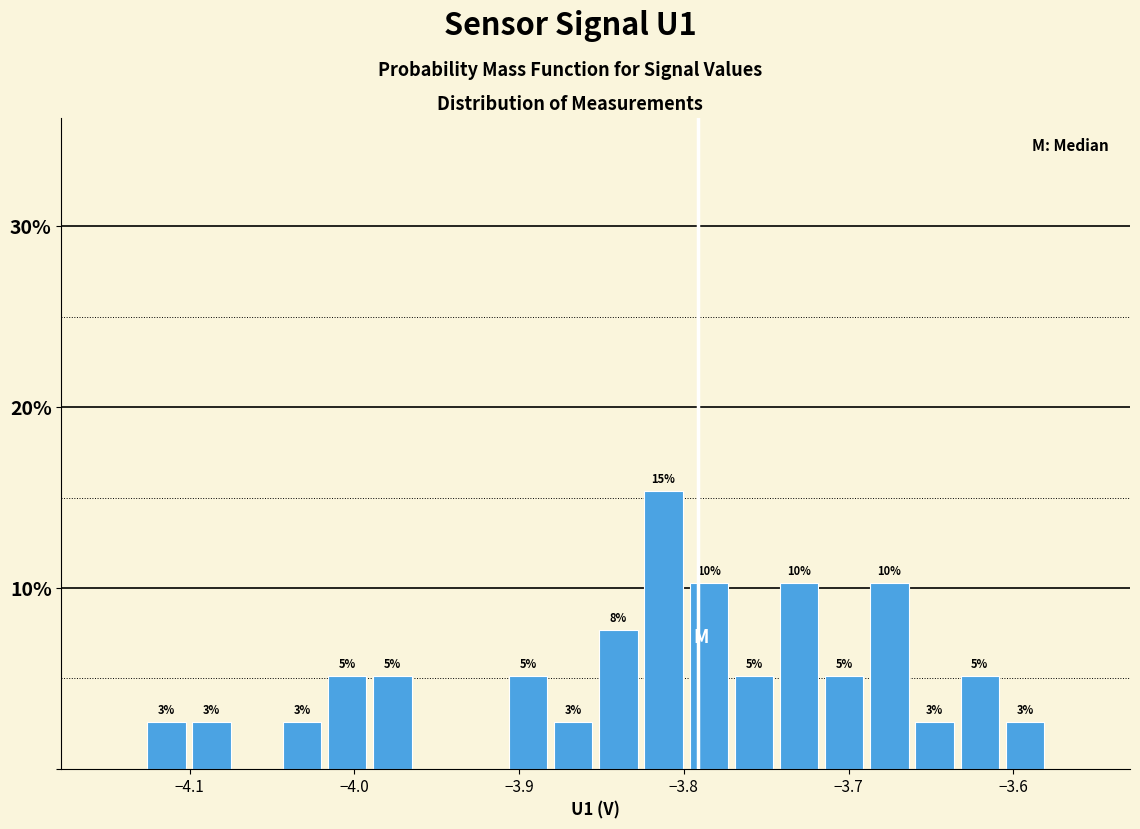

Read against the x-axis, roughly where is the centre of the tallest bar?

-3.81